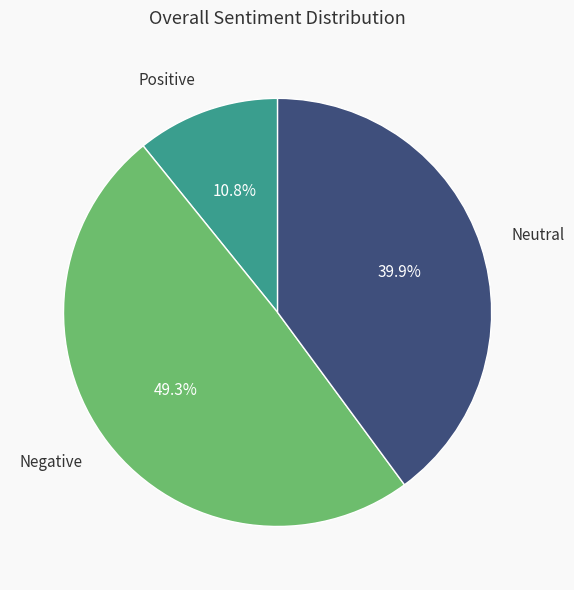

Rank the categories by value from highest to lowest.

Negative, Neutral, Positive